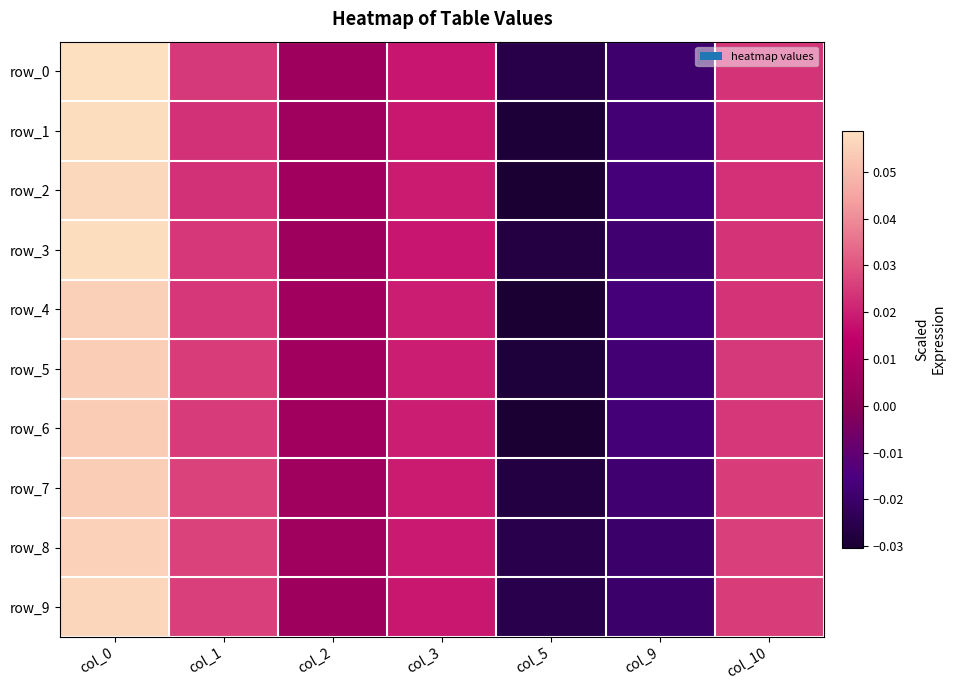

List the labels in order of row_1 value, smallest first.

col_5, col_9, col_2, col_3, col_10, col_1, col_0